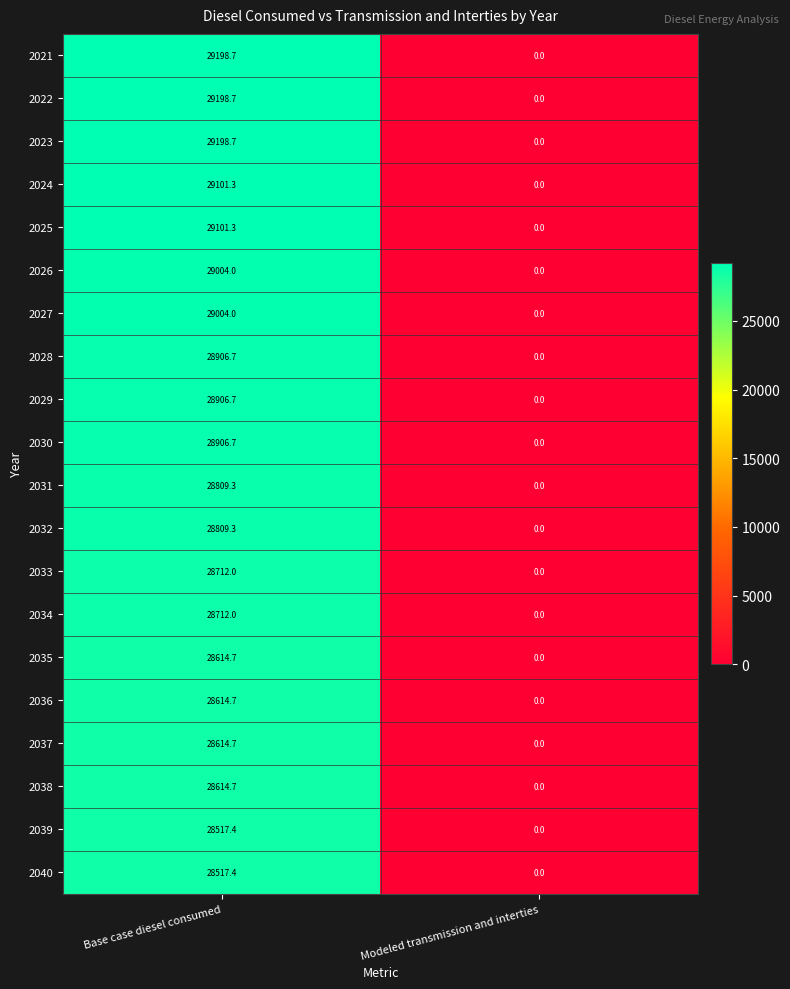

At which label is 2030 closest to 14453?

Modeled transmission and interties